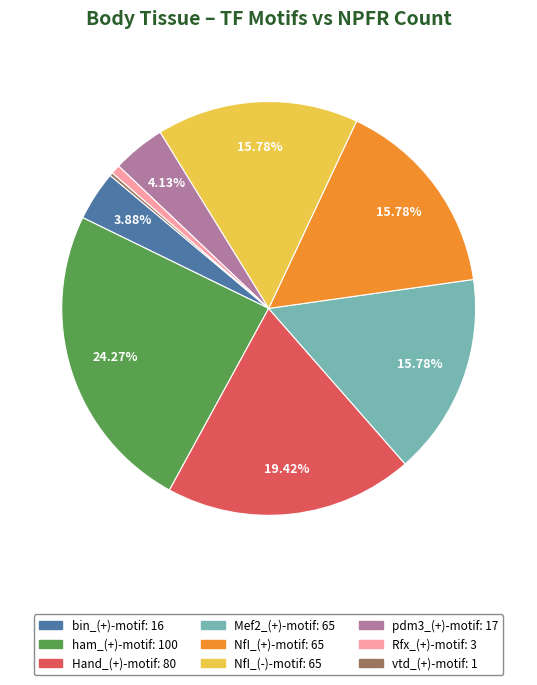

To the nearest percent, what is the average slice percentage?

11%